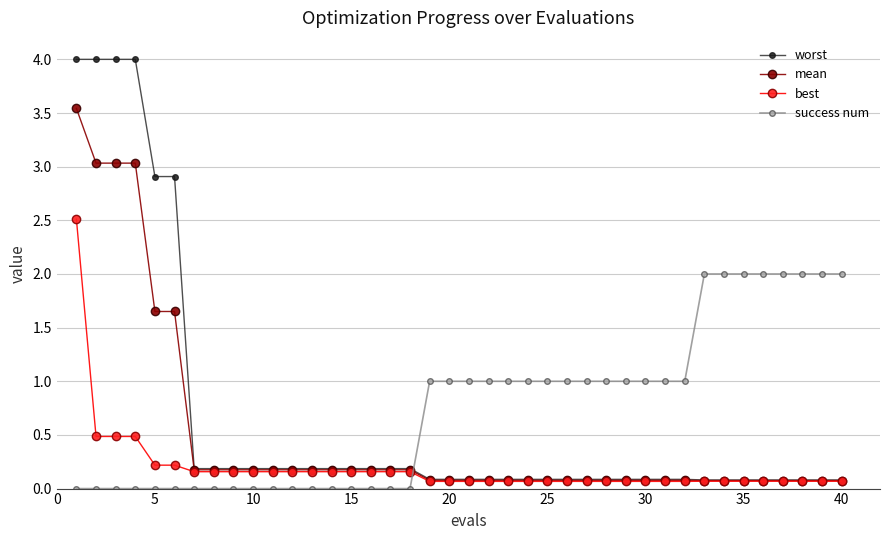

True or false: success num and best intersect in this chart.

True